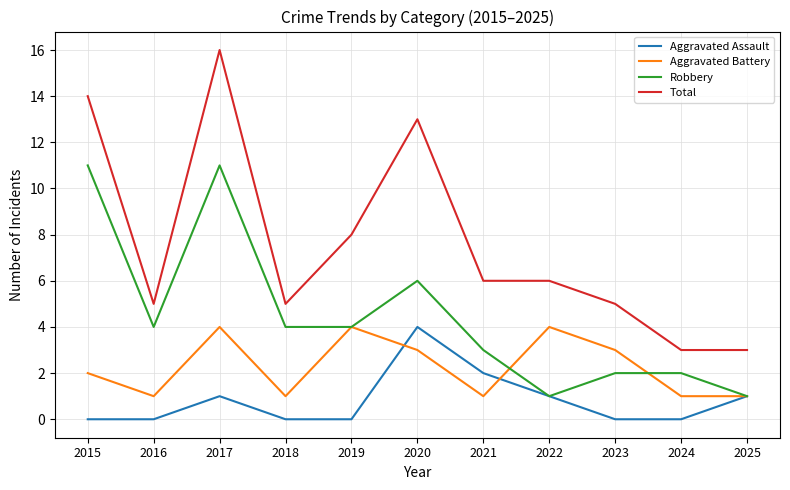

How many lines are shown in the chart?

4